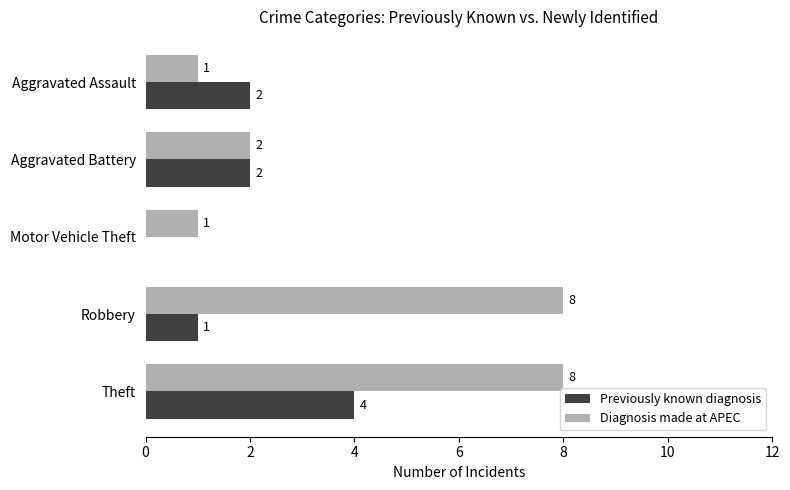

What is the maximum value shown in the chart?

8